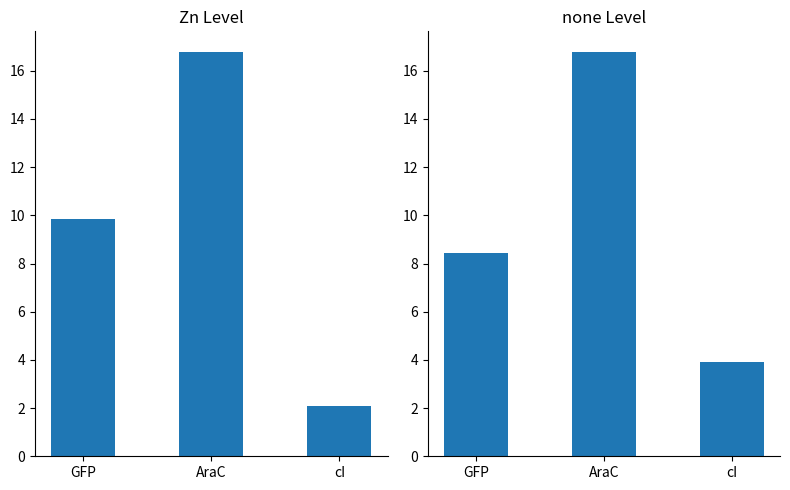

At which category is the sum across all series the highest?

AraC